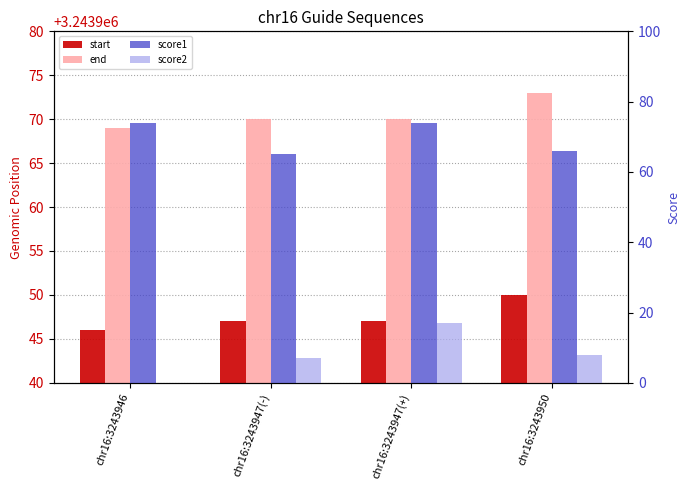

What is the sum of the score2 values at chr16:3243946 and chr16:3243947(+)?

17